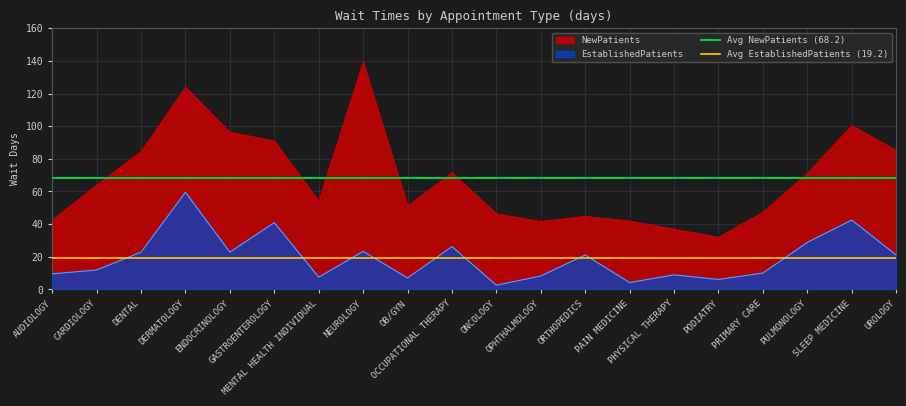

What is the spread (max minus min) of values at CARDIOLOGY?

49.0